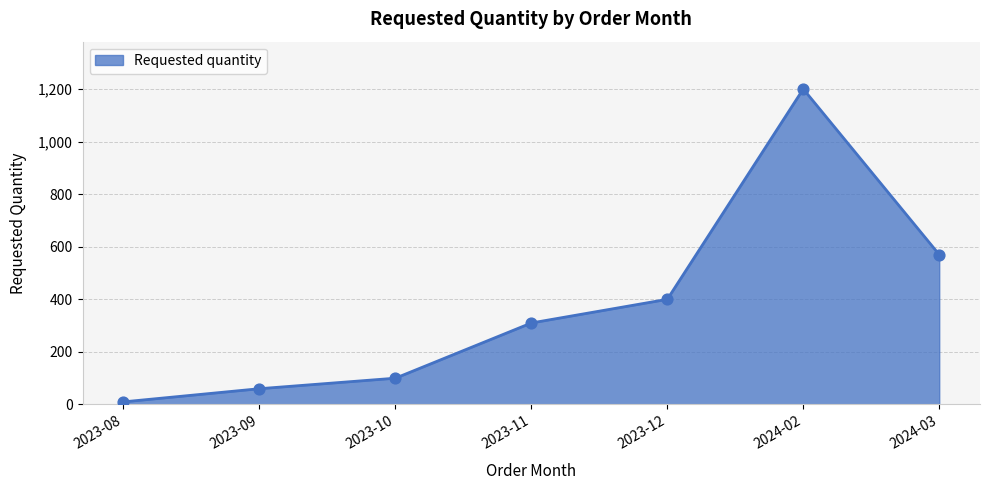

What is the change in value from 2023-08 to 2024-03?

+560